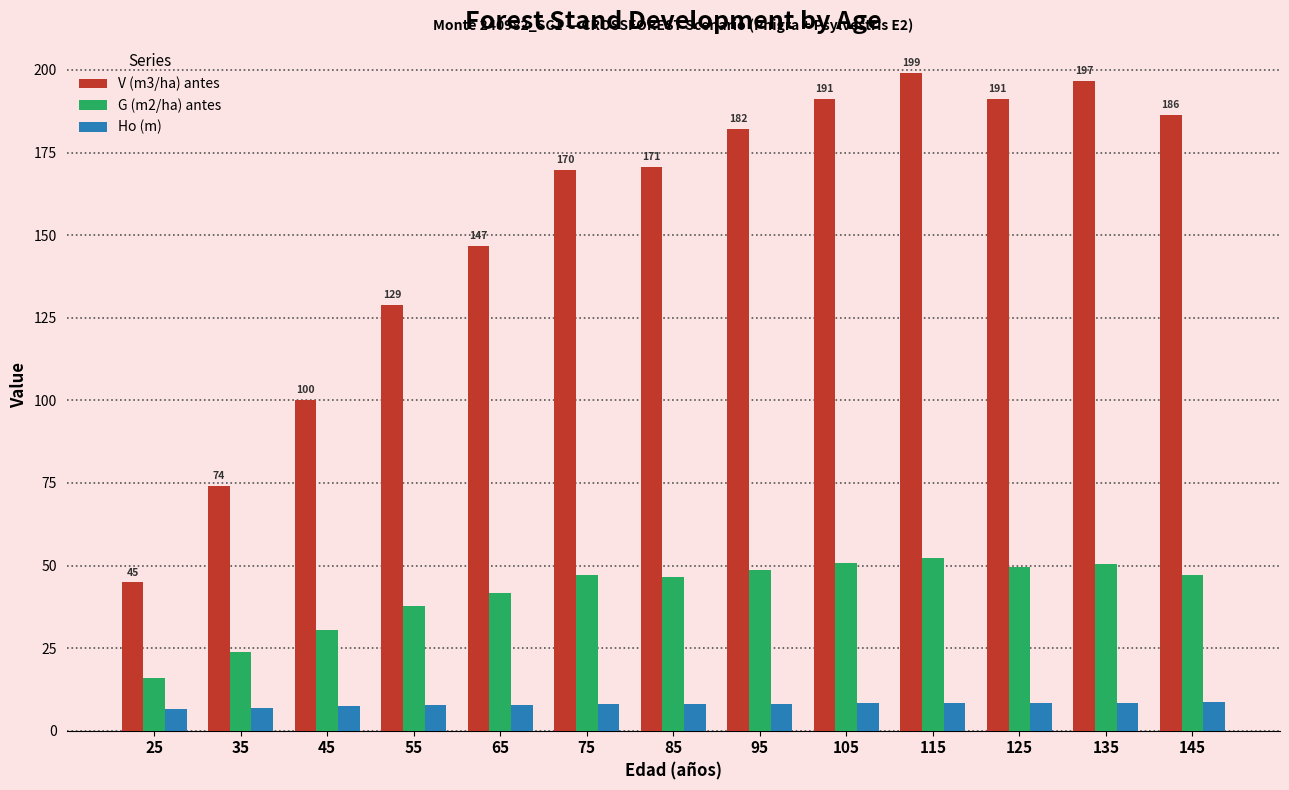

Is the value of Ho (m) at 95 greater than the value of V (m3/ha) antes at 55?

No